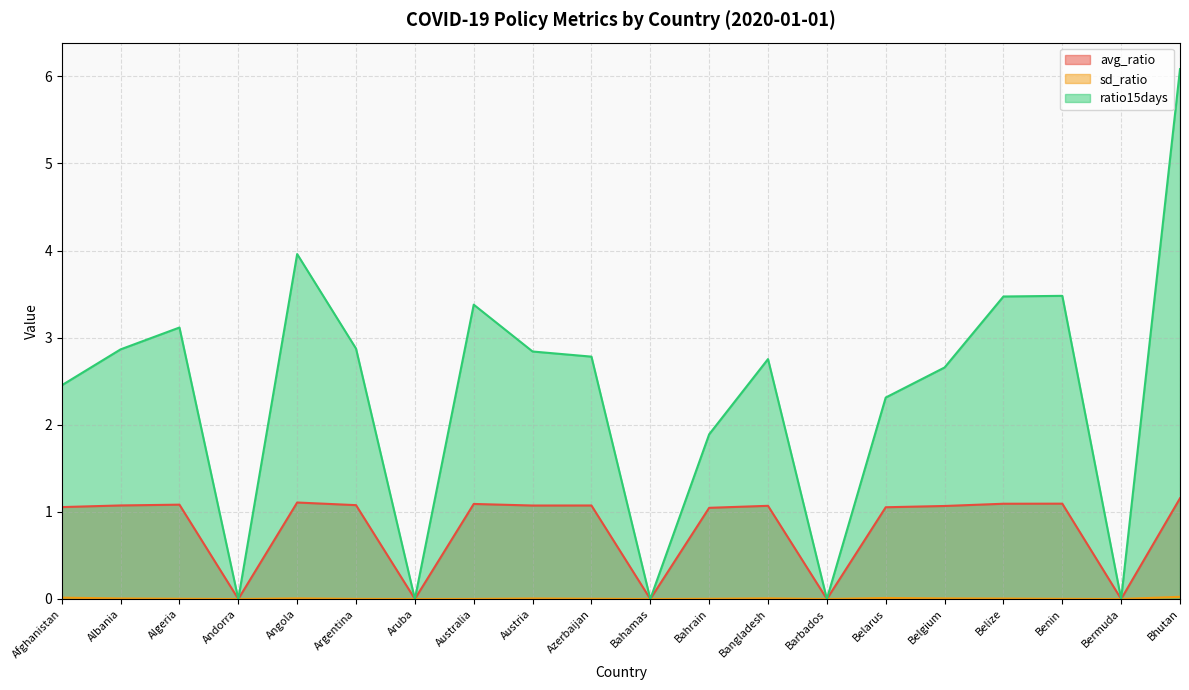

The ratio15days series shows 3.4 at Afghanistan. True or false?

False